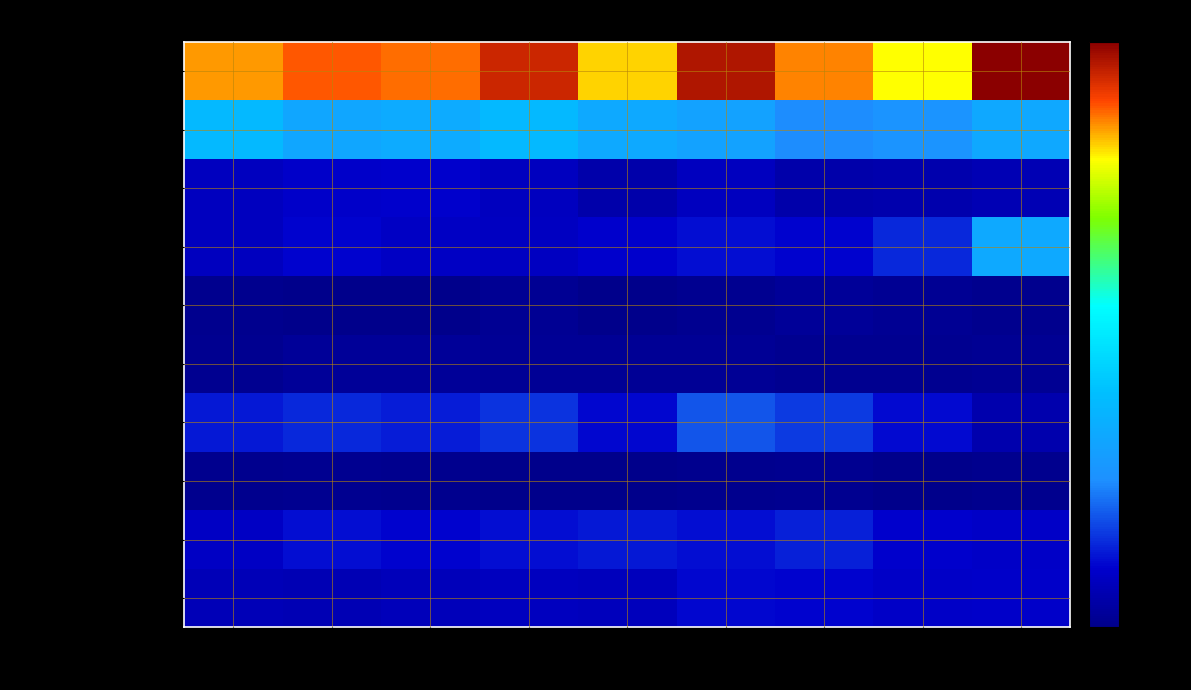

At which label does Homicide reach its peak?

2021